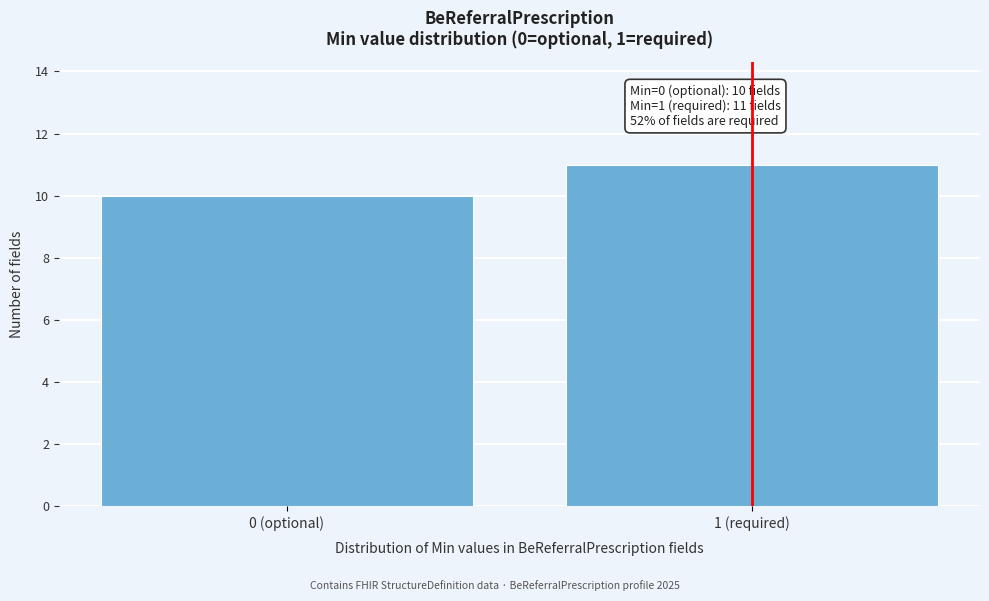

Reading left to right, extract all data points from this chart.

10	11